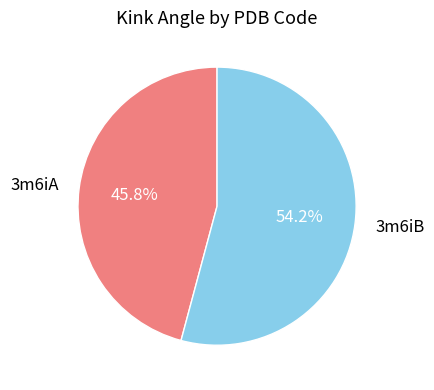

Does any single category account for the majority?

Yes